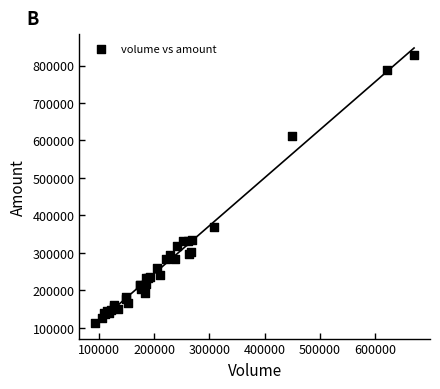

What Y value in the scatter plot is closest to 470292?

368490.8